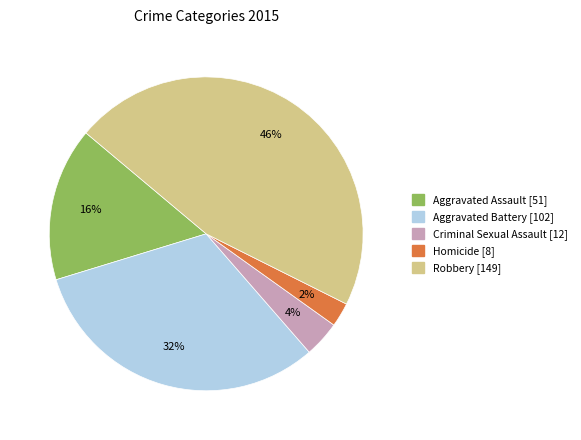

Between Criminal Sexual Assault and Robbery, which is larger?

Robbery